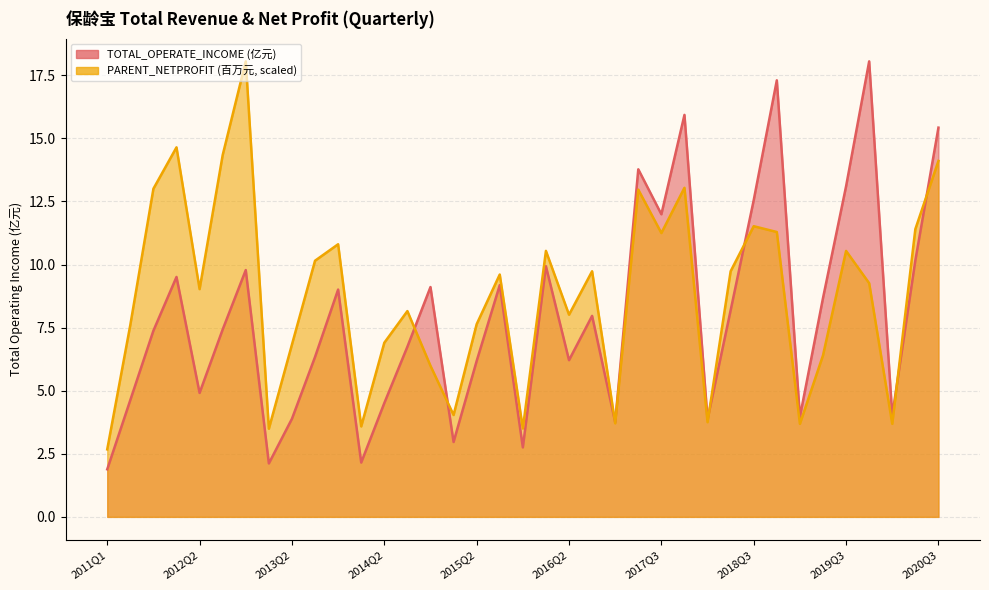

List the series in order of their overall mean, highest first.

PARENT_NETPROFIT, TOTAL_OPERATE_INCOME